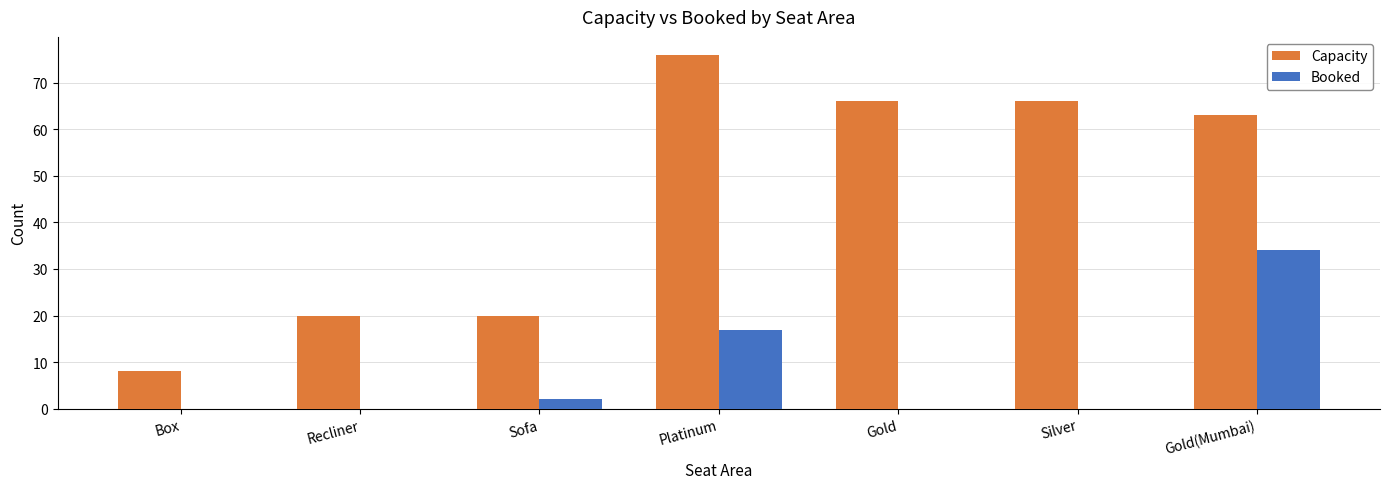

Which label corresponds to the largest value in the chart?

Platinum